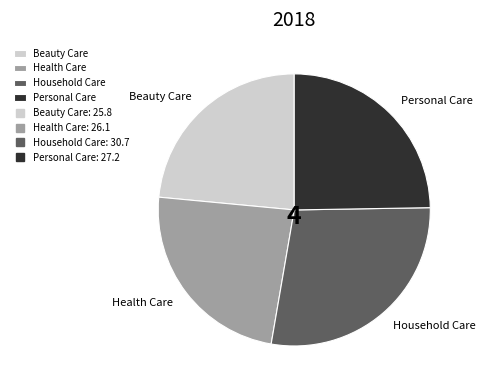

Which has a higher value, Beauty Care or Personal Care?

Personal Care